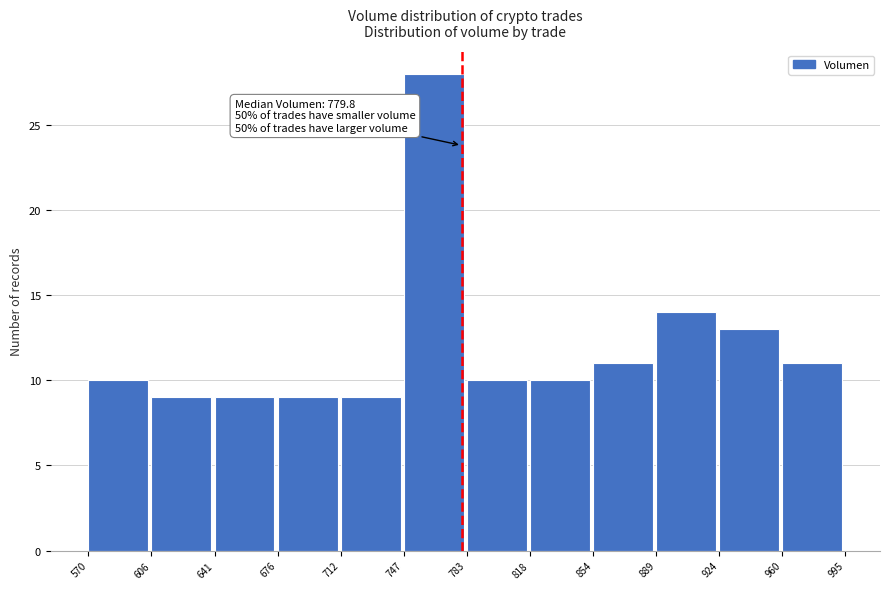

Over which range of the x-axis is the bar tallest?

747 to 783